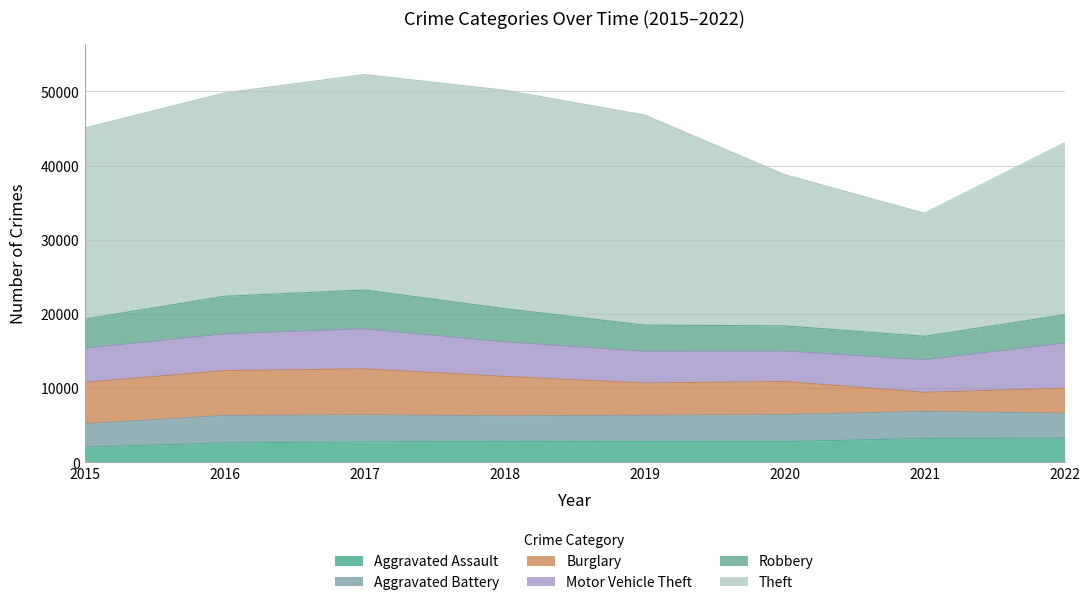

Rank the series by their maximum value, from lowest to highest.

Aggravated Assault, Aggravated Battery, Robbery, Motor Vehicle Theft, Burglary, Theft